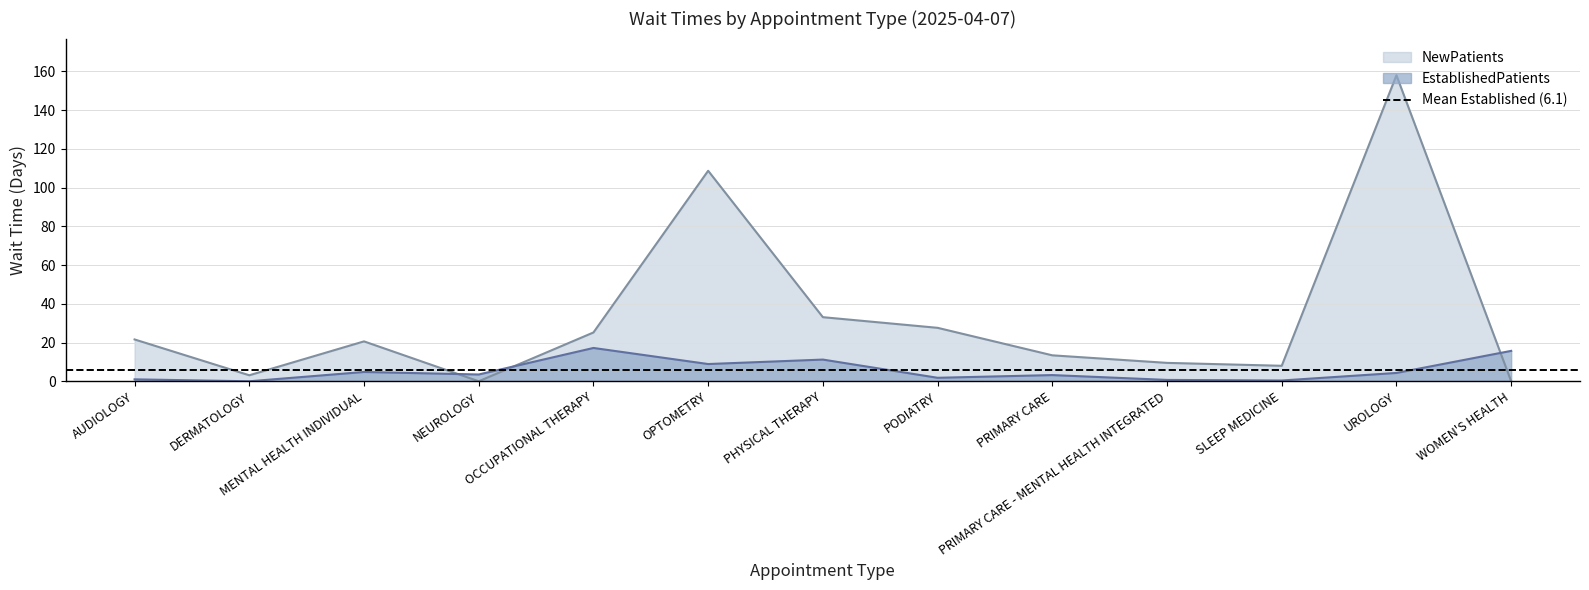

Where does the NewPatients series first go above 20?

AUDIOLOGY